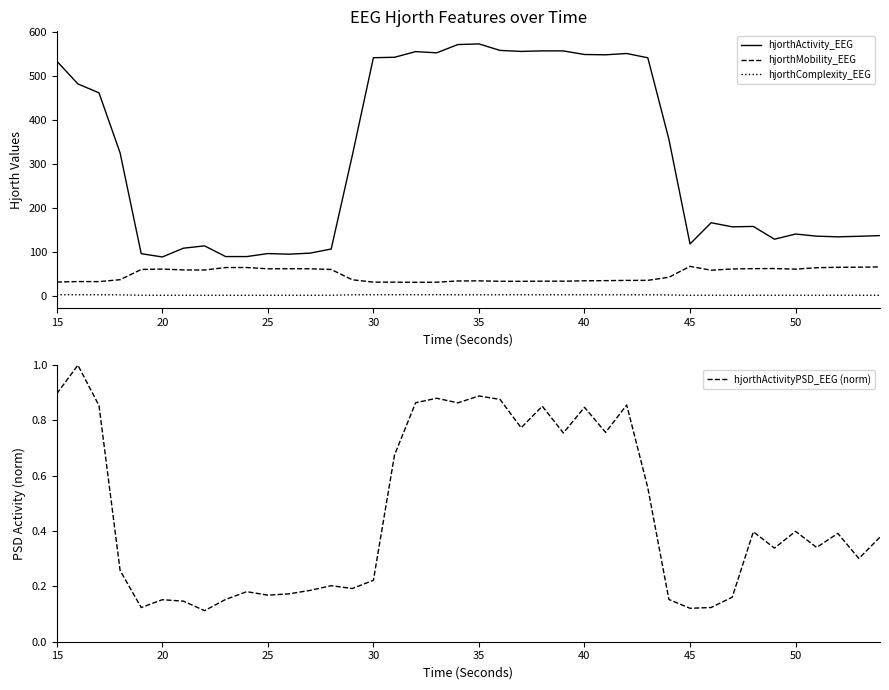

How many data points in hjorthActivity_EEG are less than 319?

20